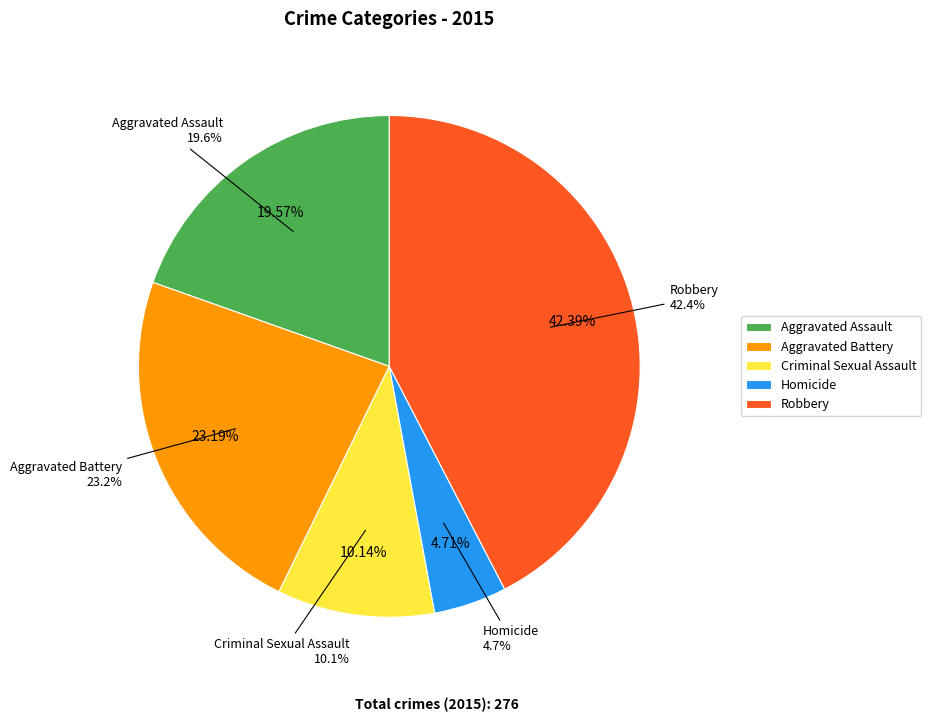

How many slices are in this pie chart?

5